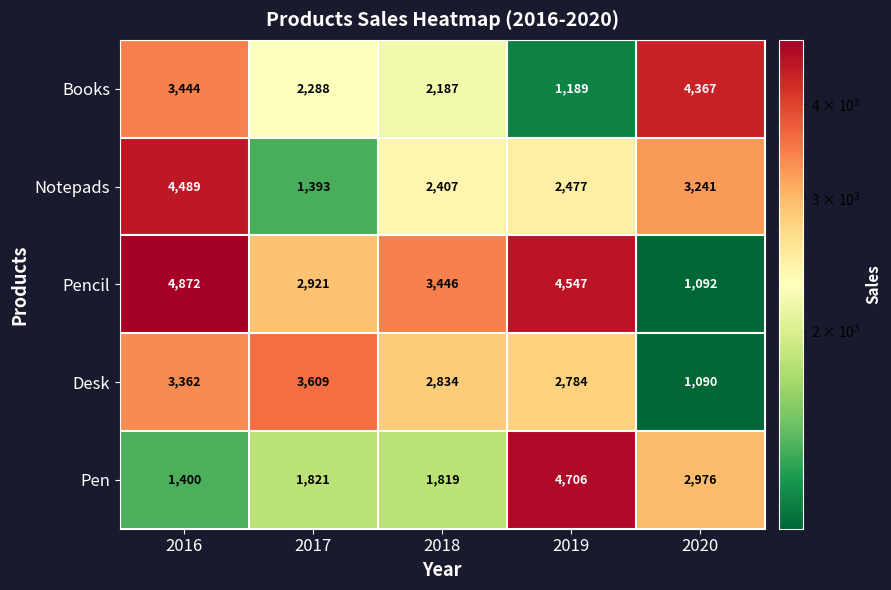

Count the number of categories in the chart.

5